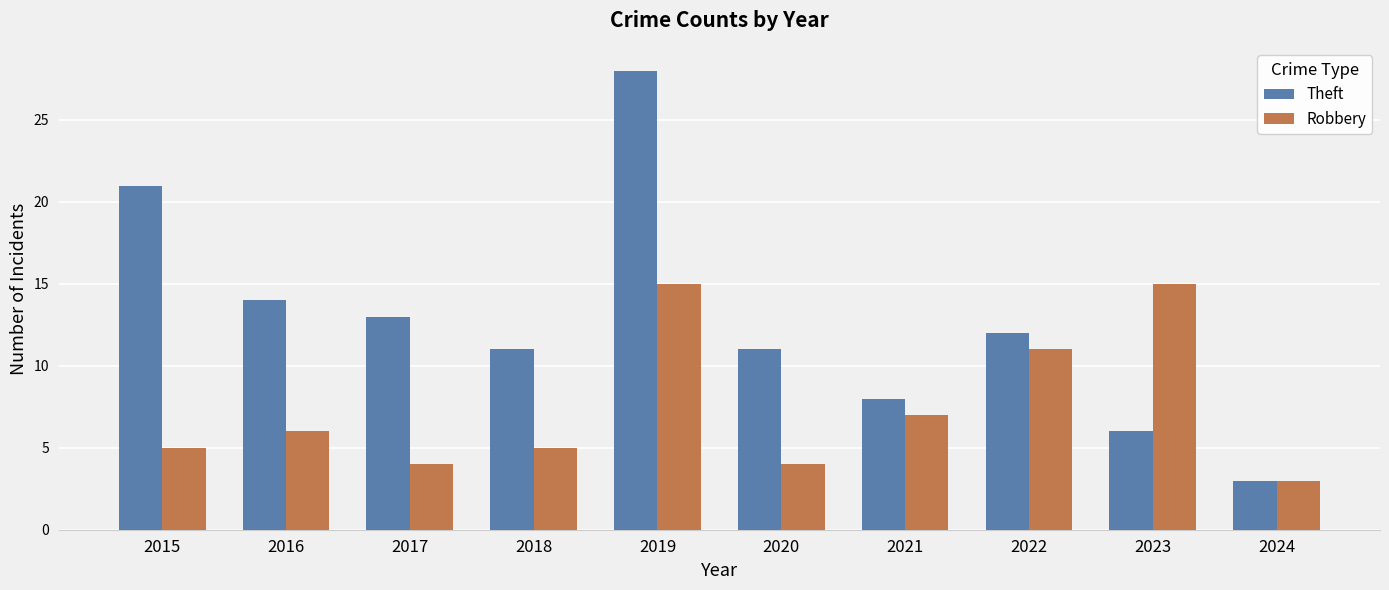

Which category has the highest value in the Theft series?

2019